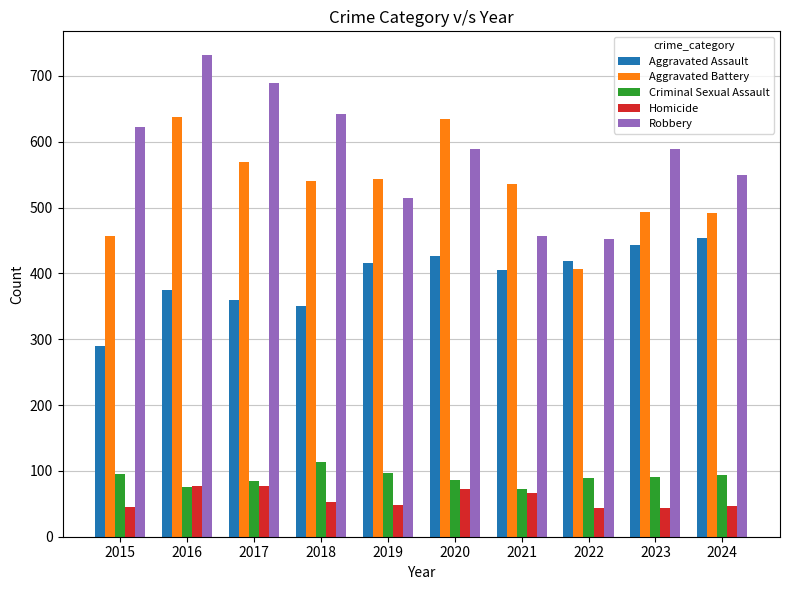

What is the sum of the Aggravated Battery values at 2015 and 2016?

1094